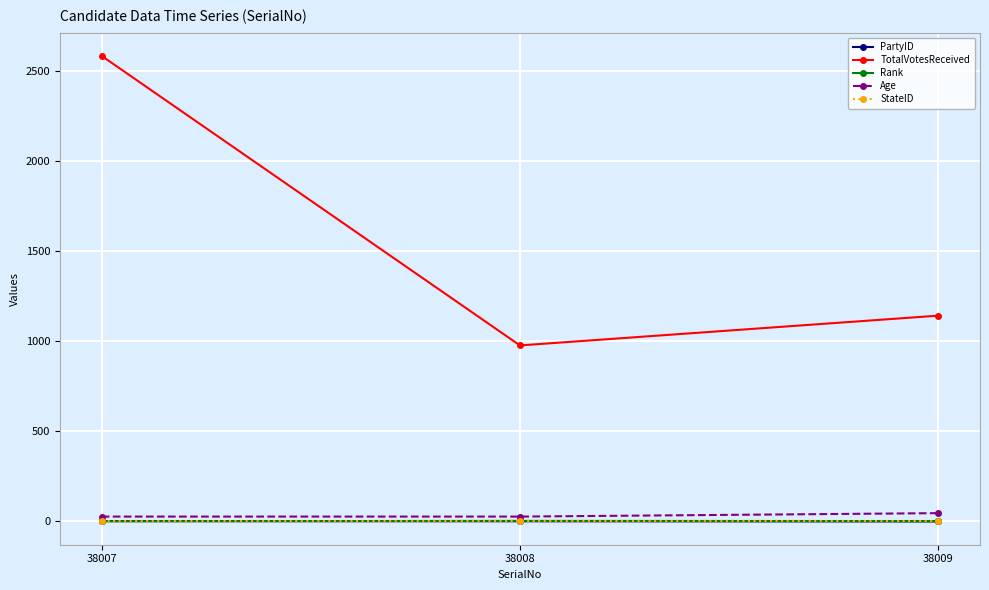

Is it true that StateID equals 5 at 38007?

True